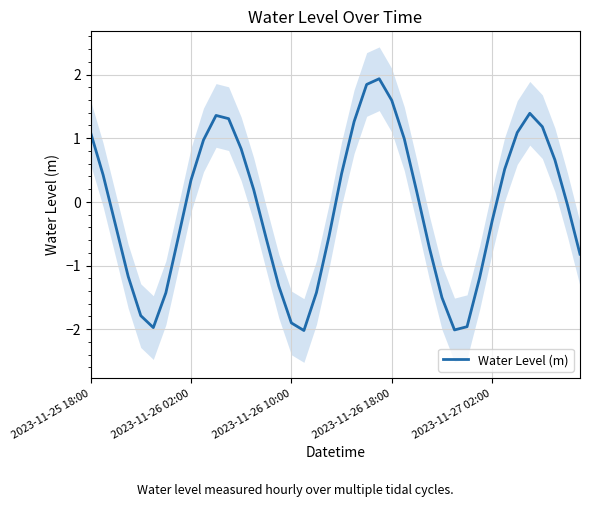

At which category does the chart reach its minimum across all series?

17